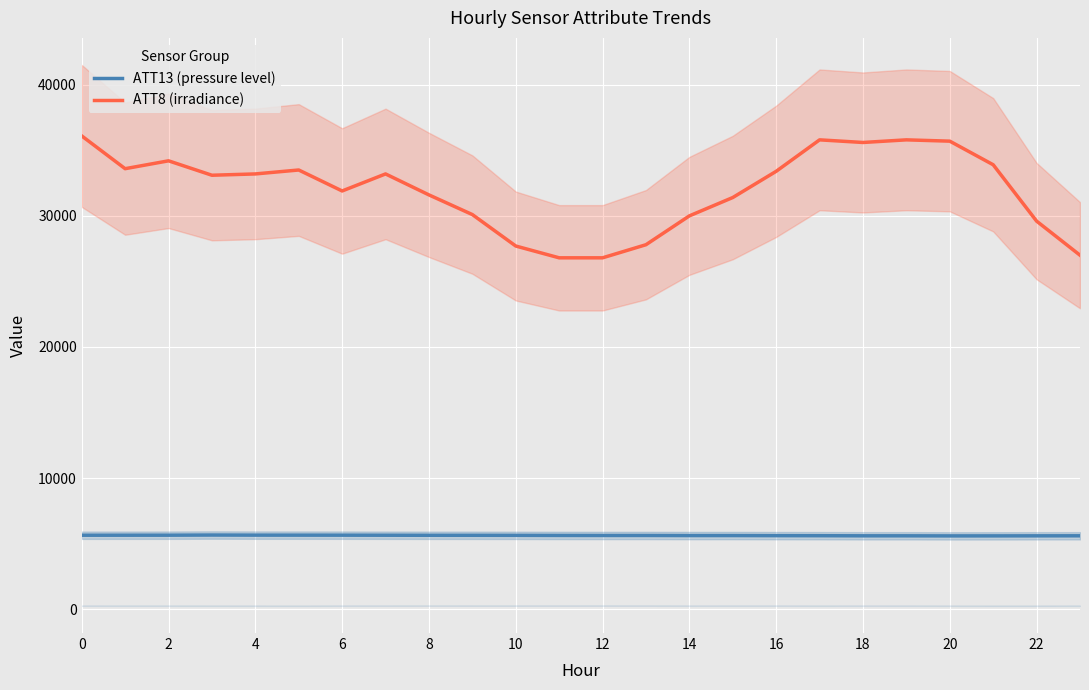

True or false: ATT13 (pressure level) and ATT8 (irradiance) cross at least once.

False